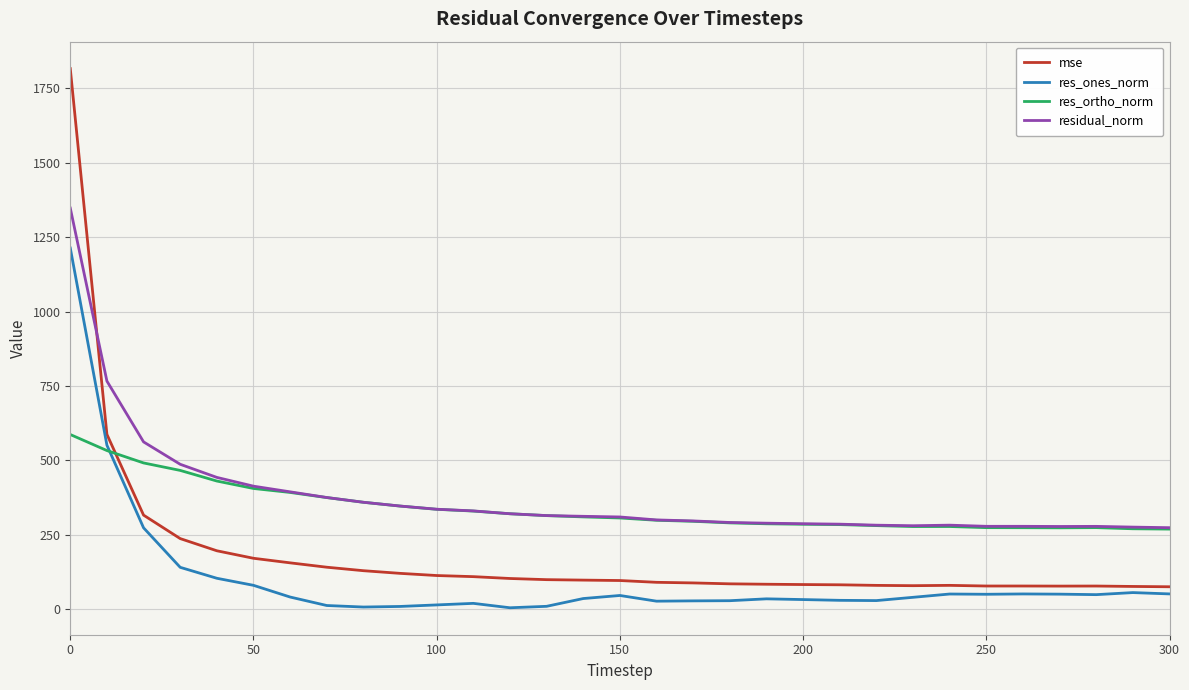

Which series has the largest range (max minus min)?

mse